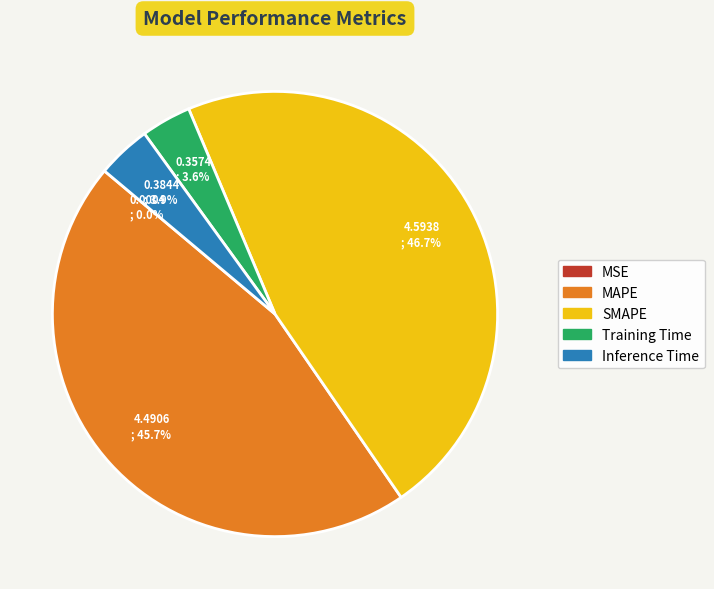

What percentage do MAPE and Inference Time together represent?

49.6%